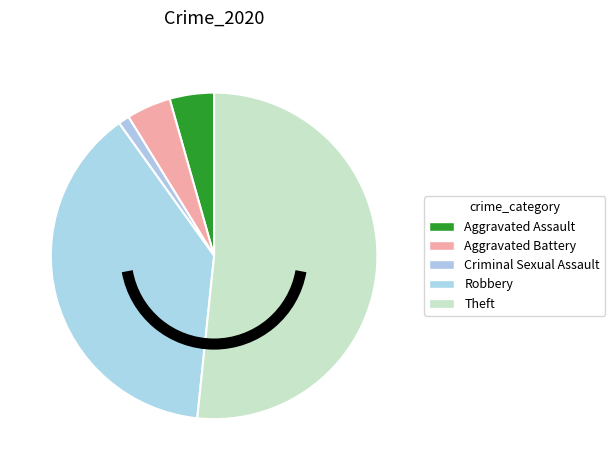

How many slices are in this pie chart?

5